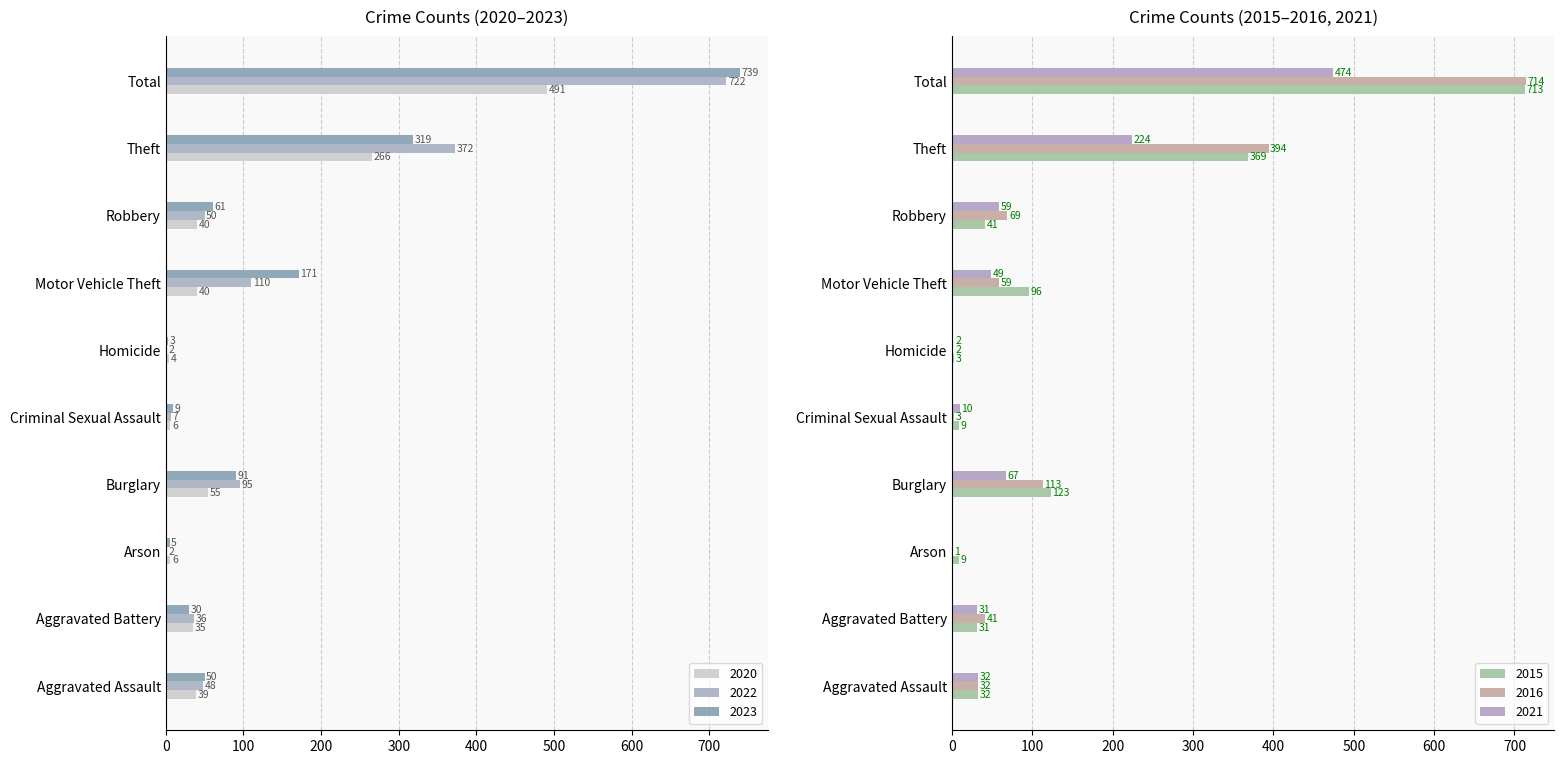

What is the difference between the second highest and second lowest values in the 2021 series?

222